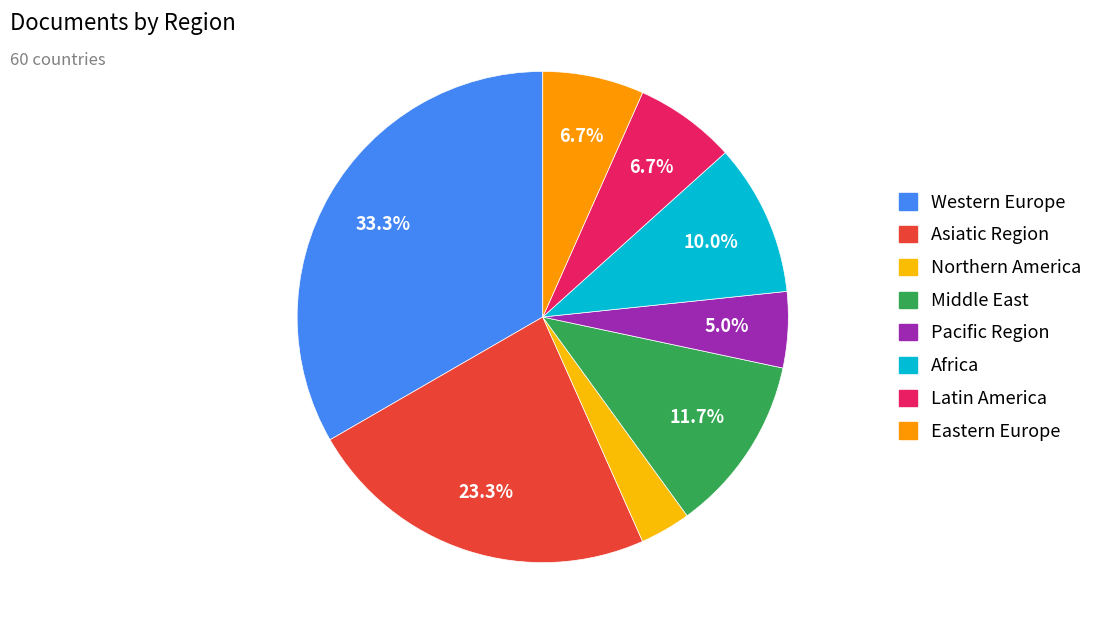

What is the largest slice in the pie chart?

Western Europe